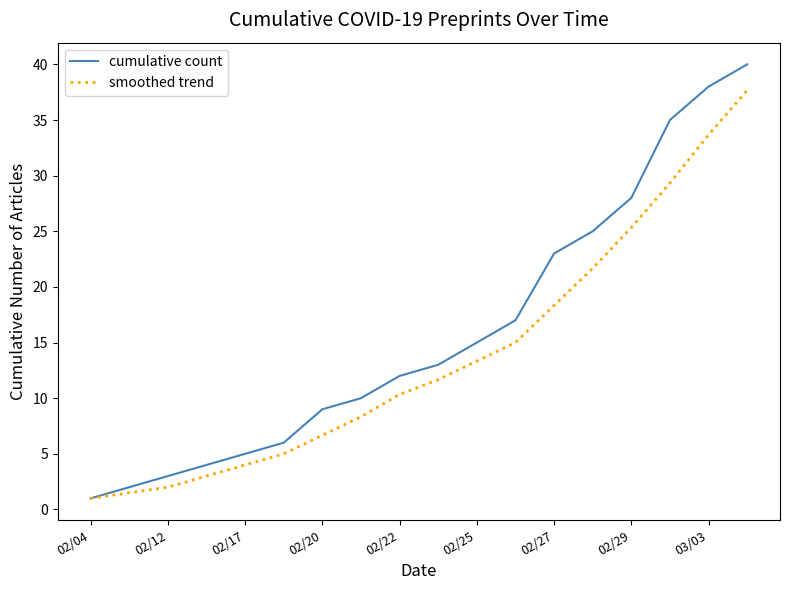

Which series has the largest range (max minus min)?

cumulative count